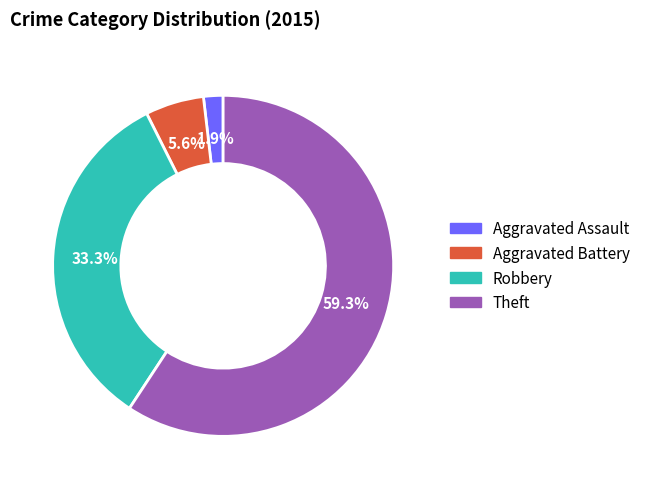

How many slices are in this pie chart?

4